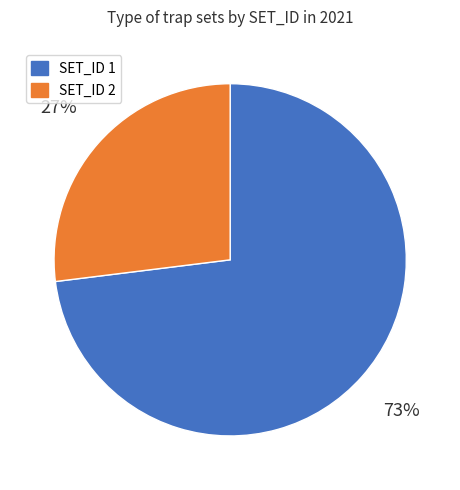

What is the ratio of the value at SET_ID 2 to the value at SET_ID 1?

0.4